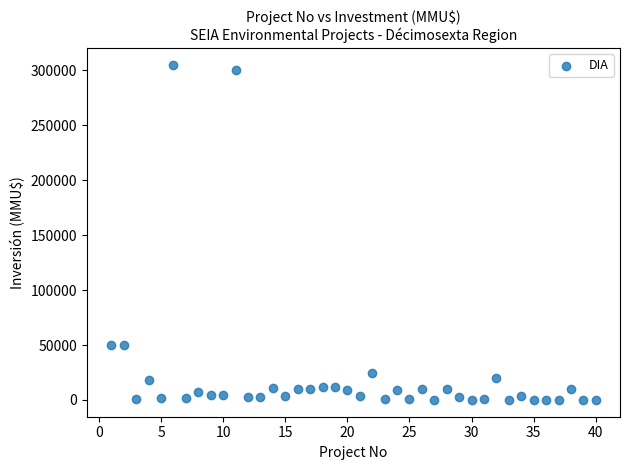

What is the range of X values (max minus min)?

39